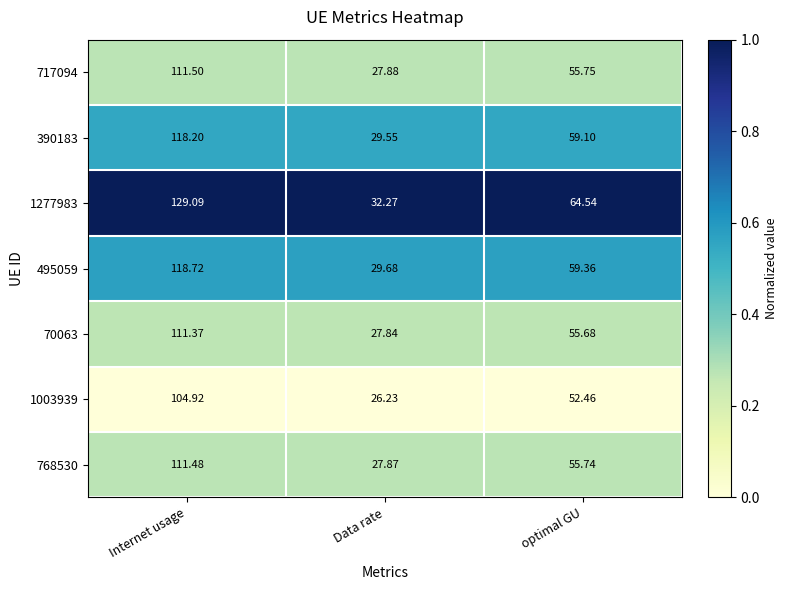

At which label is 717094 closest to 69?

optimal GU